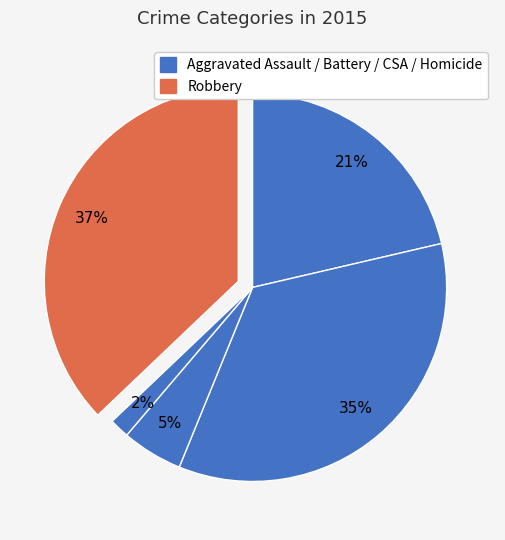

How many slices are in this pie chart?

5